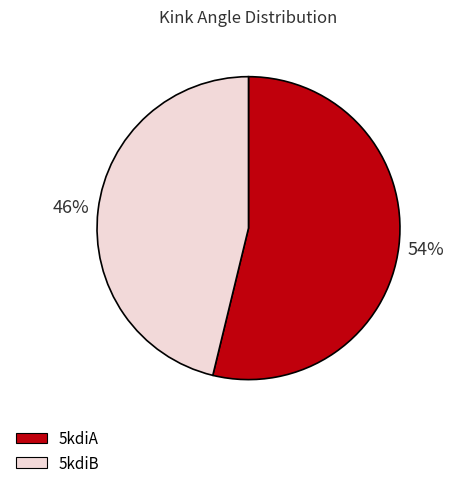

The 5kdiA slice represents 48% of the pie. True or false?

False